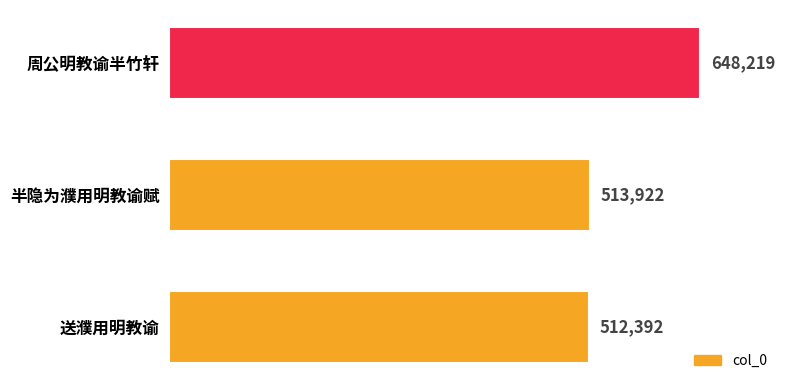

Reading top to bottom, what are all the values shown in this chart?

周公明教谕半竹轩=648219	半隐为濮用明教谕赋=513922	送濮用明教谕=512392